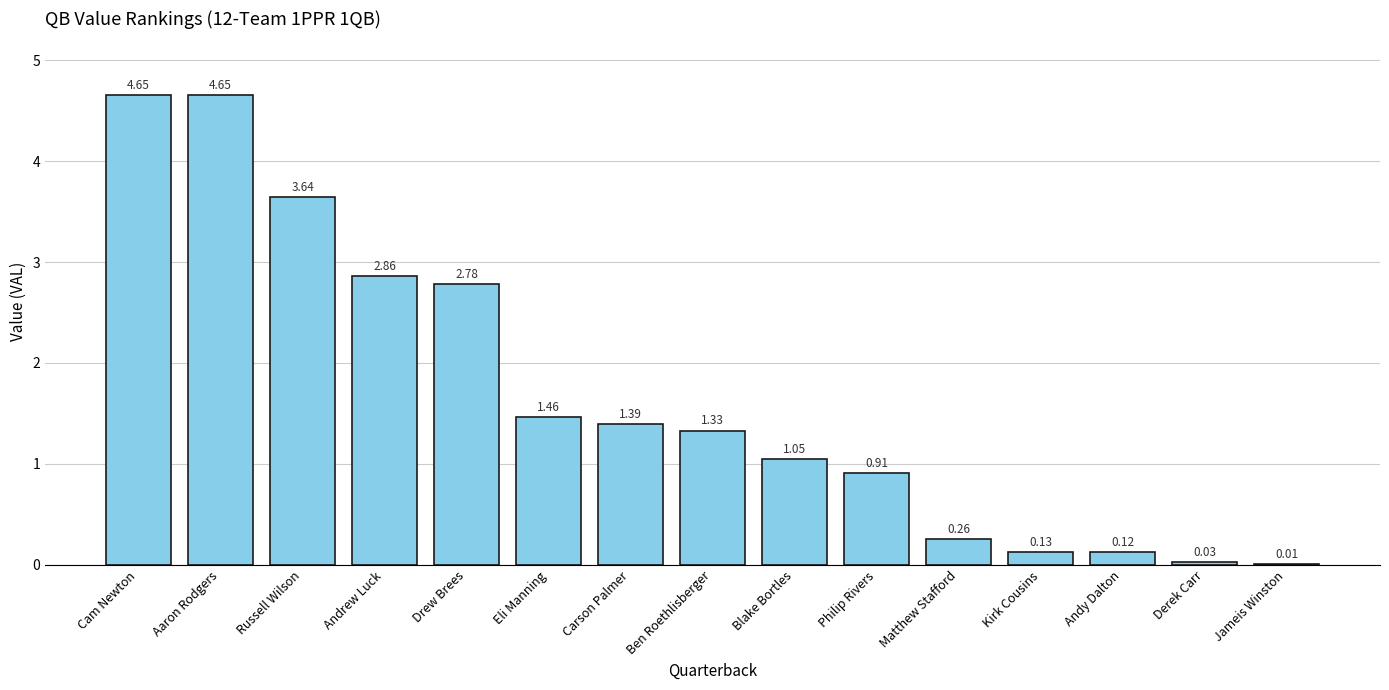

Where is the data nearest to the value 2?

Eli Manning